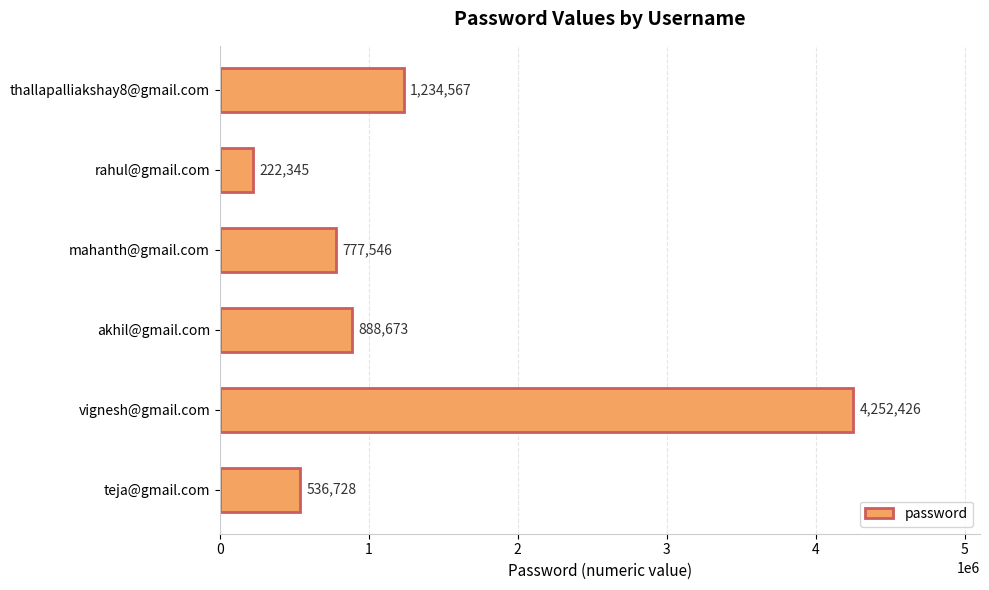

Rank the categories by value from lowest to highest.

rahul@gmail.com, teja@gmail.com, mahanth@gmail.com, akhil@gmail.com, thallapalliakshay8@gmail.com, vignesh@gmail.com